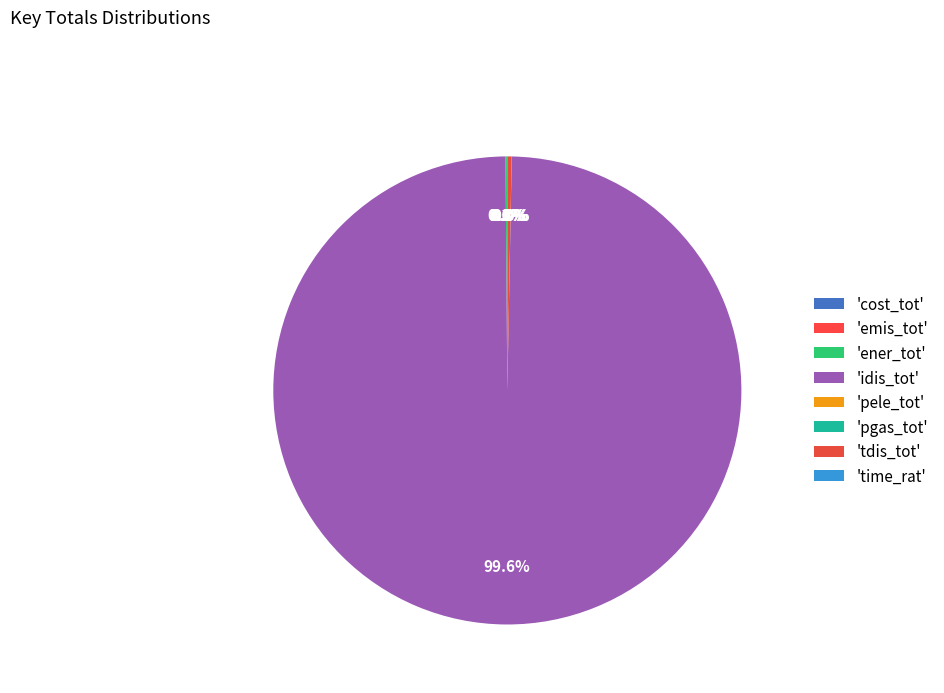

Count the number of slices in the pie.

8